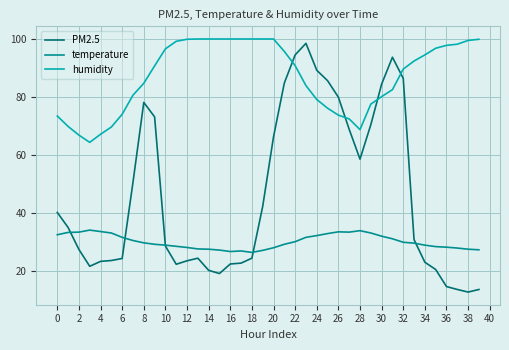

What is the highest value of the humidity series?

100.0